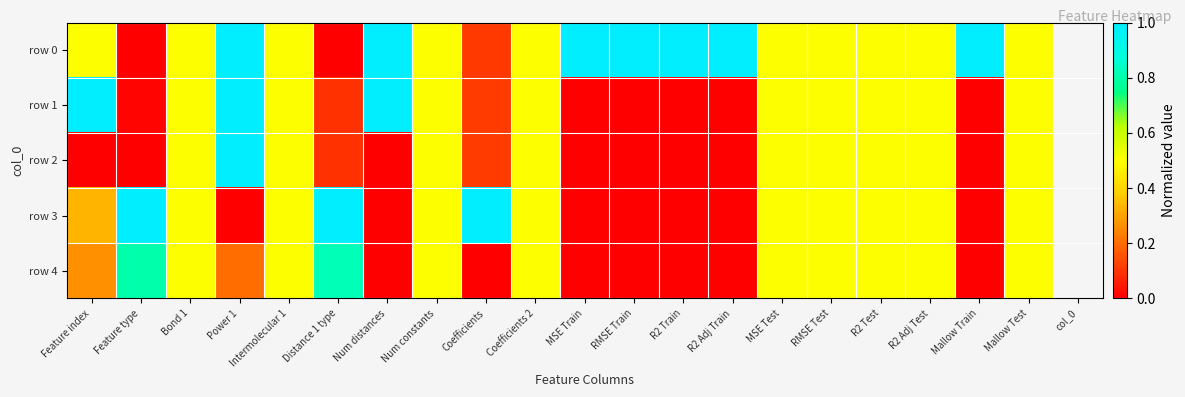

What is the maximum value shown in the chart?

1.0